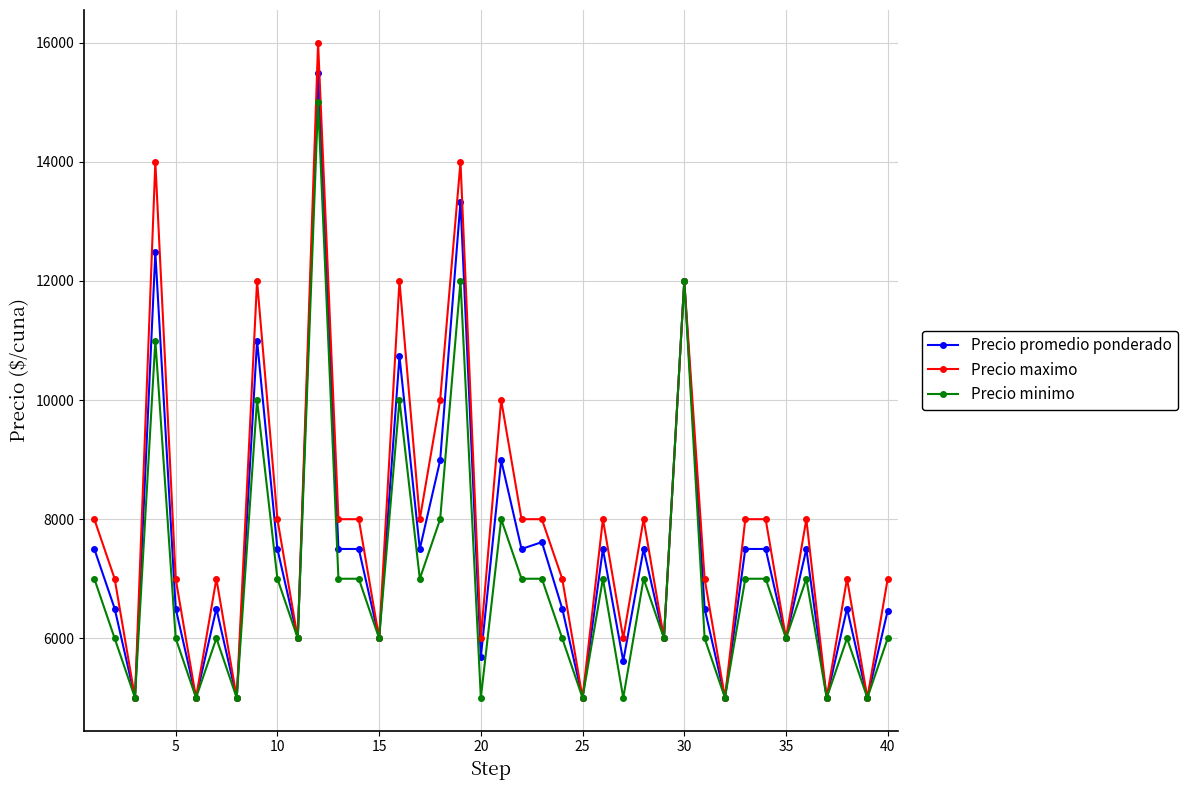

Which series has the widest spread of values?

Precio maximo